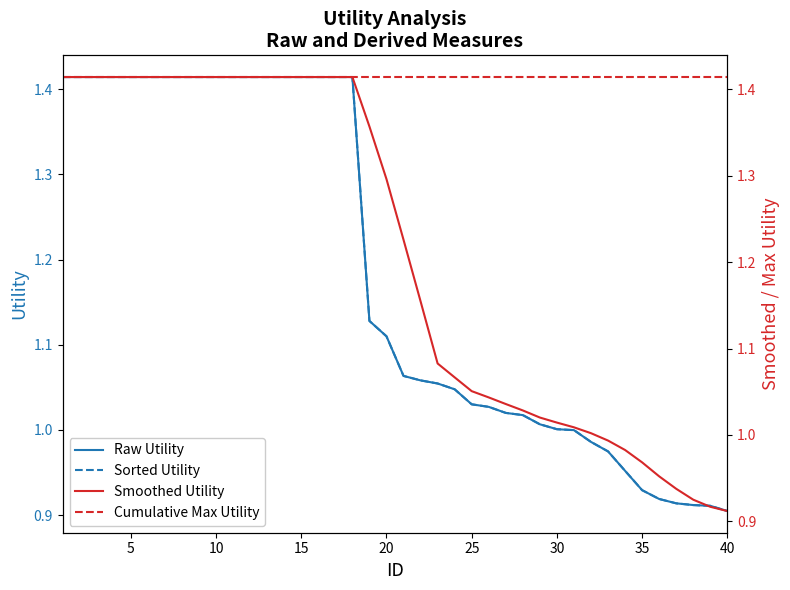

What is the difference between the maximum and minimum values in the Sorted Utility series?

0.5